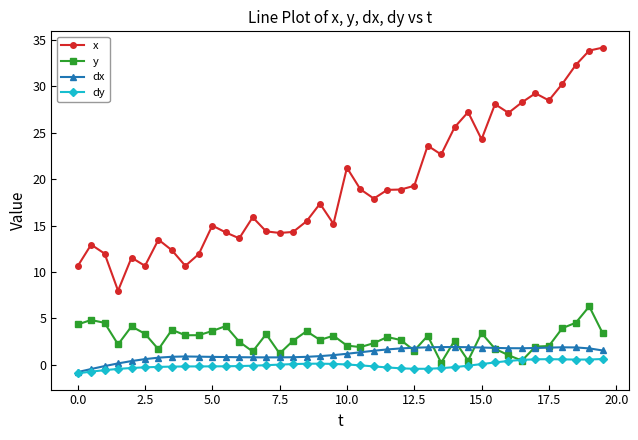

Which series ends up on top after the final intersection of y and dx?

y